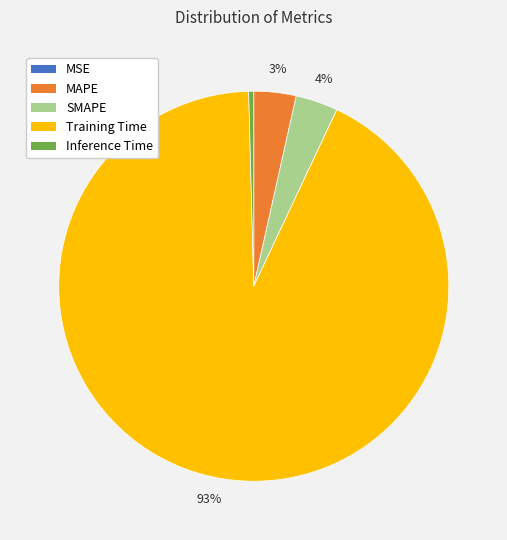

To the nearest percent, what is the difference between the largest and smallest slice percentages?

93%